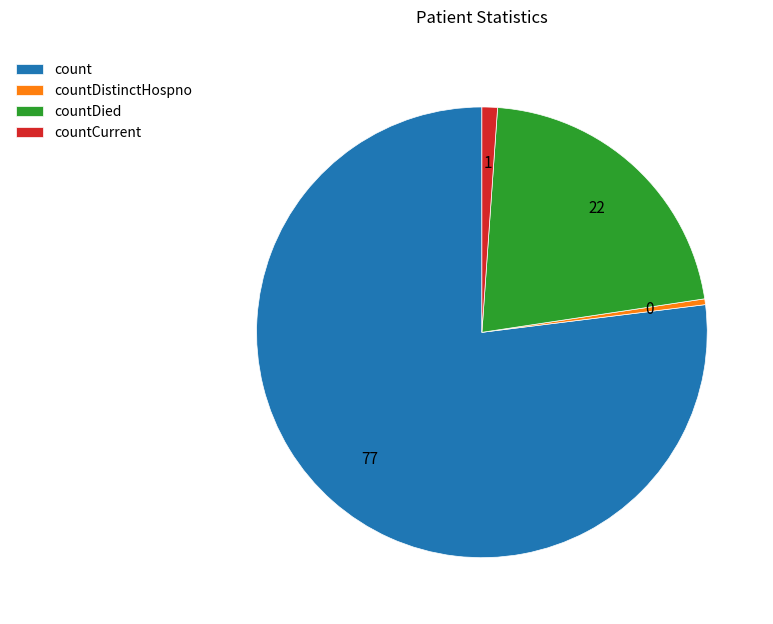

Approximately how many times larger is the value at countDistinctHospno compared to countCurrent?

0.4